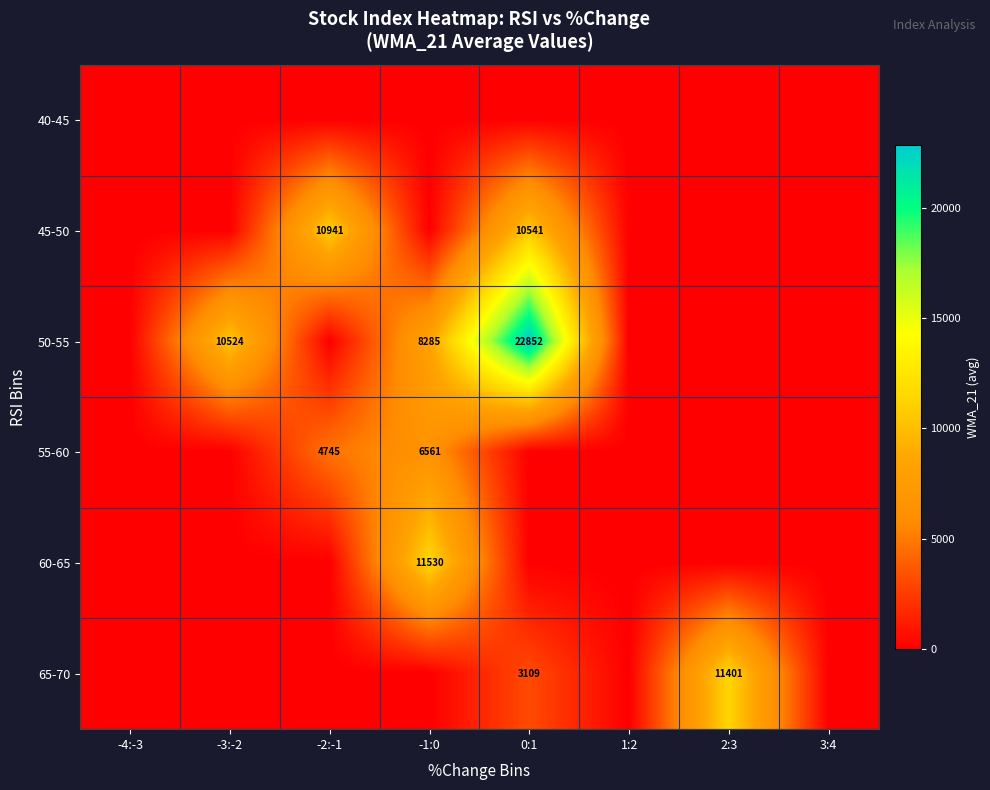

True or false: 55-60 has a value of 6579 at -2:-1.

False